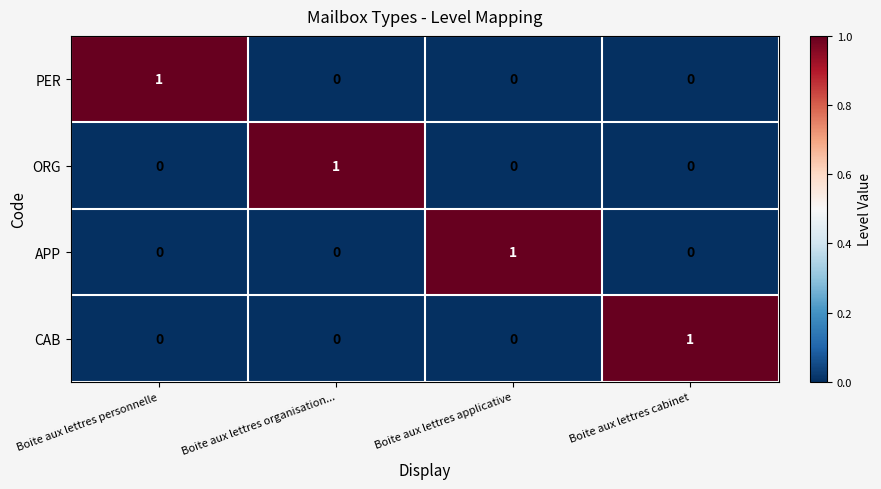

At which label does PER reach its peak?

Boite aux lettres personnelle